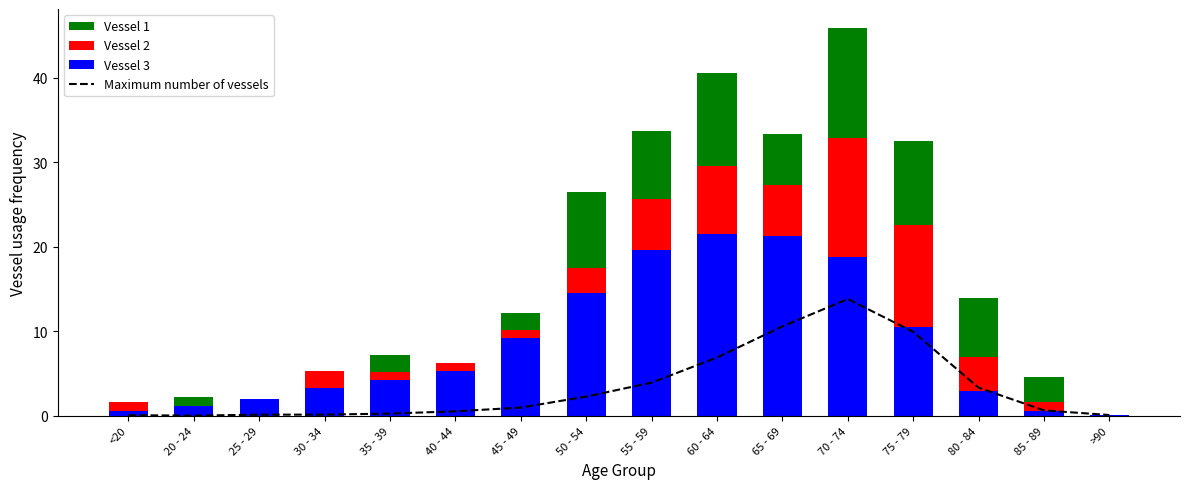

At which label does Vessel 2 reach its peak?

70 - 74